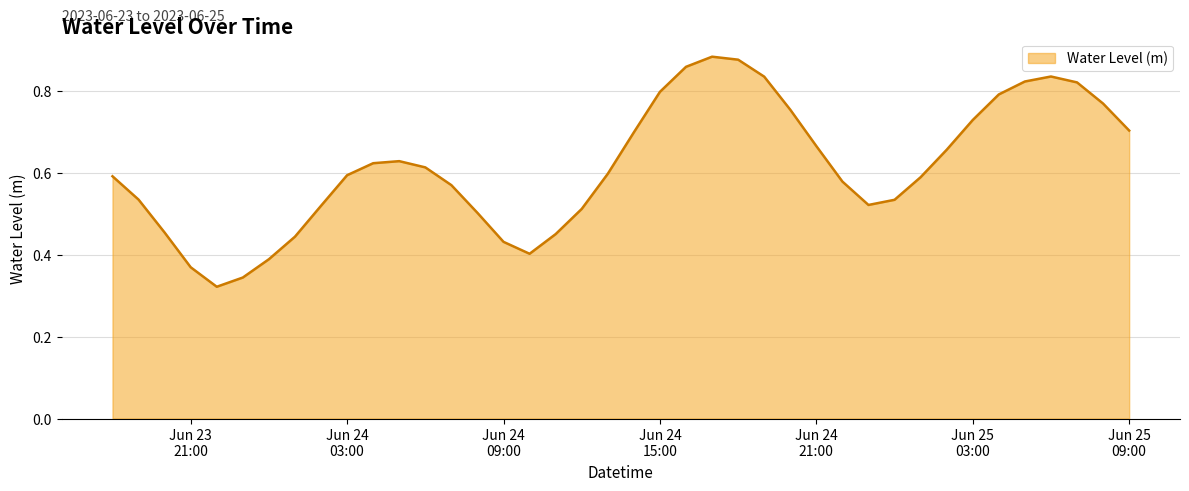

What is the label of the 1st point from the left?

2023-06-23 18:00:00